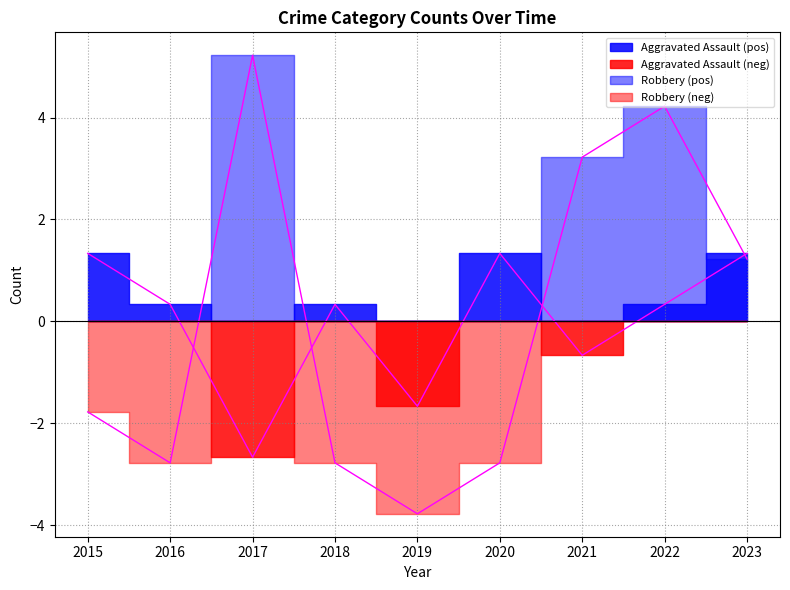

At which label does Robbery reach its minimum?

2019